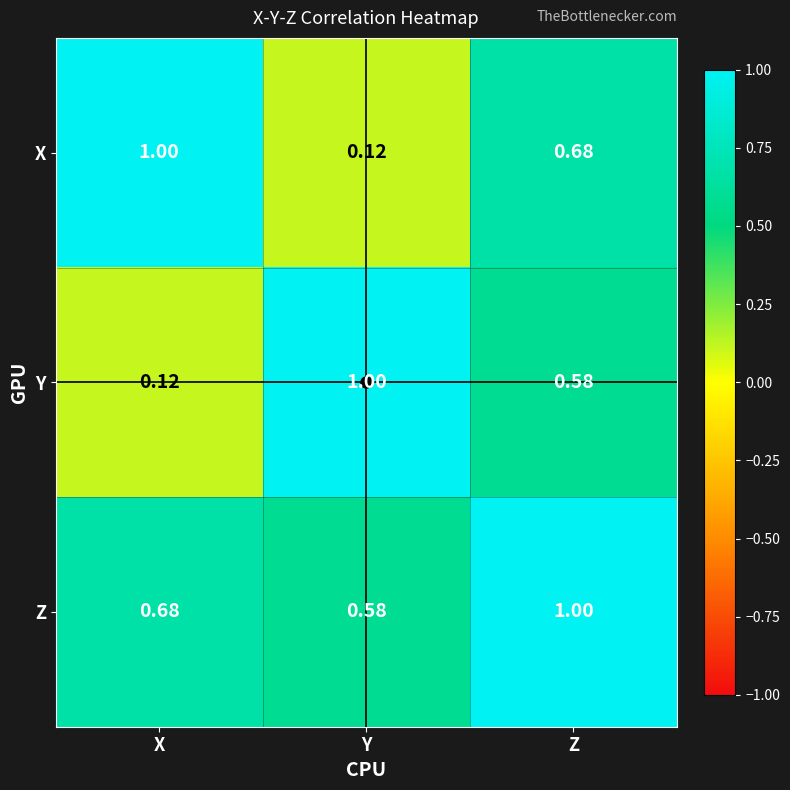

Rank the categories by Z value from lowest to highest.

Y, X, Z